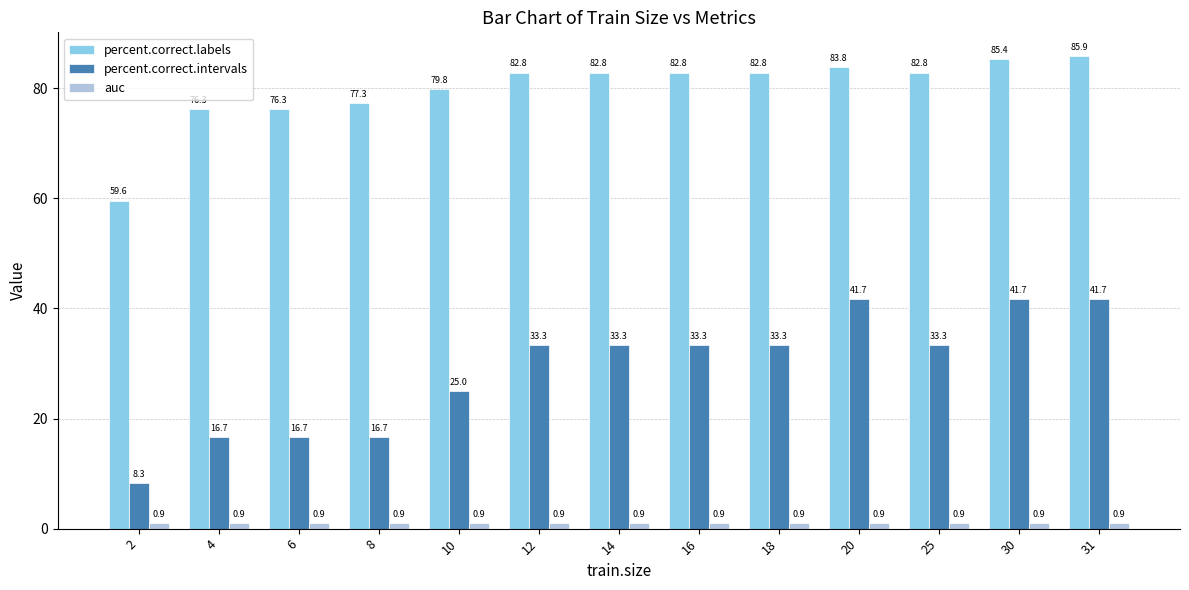

How many bars are there in each group?

3